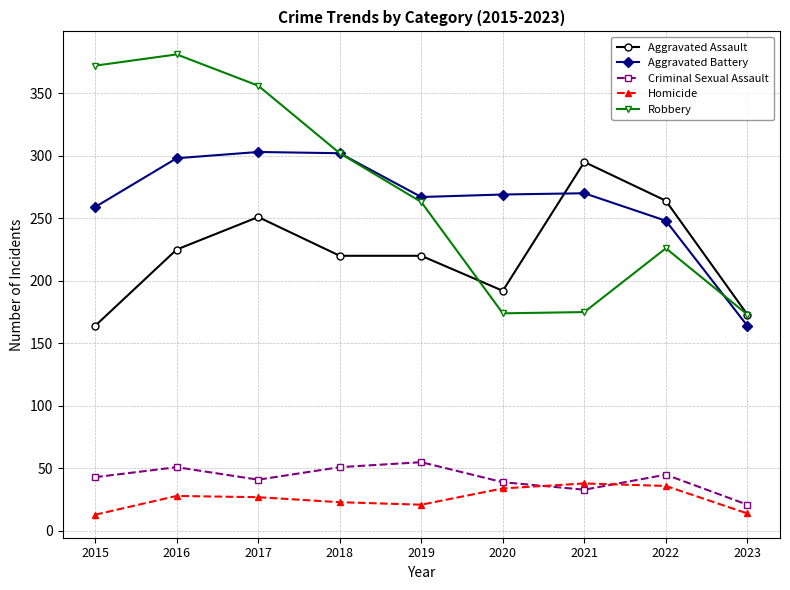

Does the chart have visible grid lines?

Yes